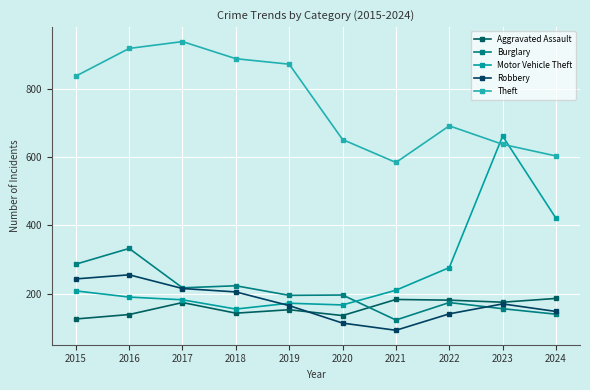

How many lines are shown in the chart?

5